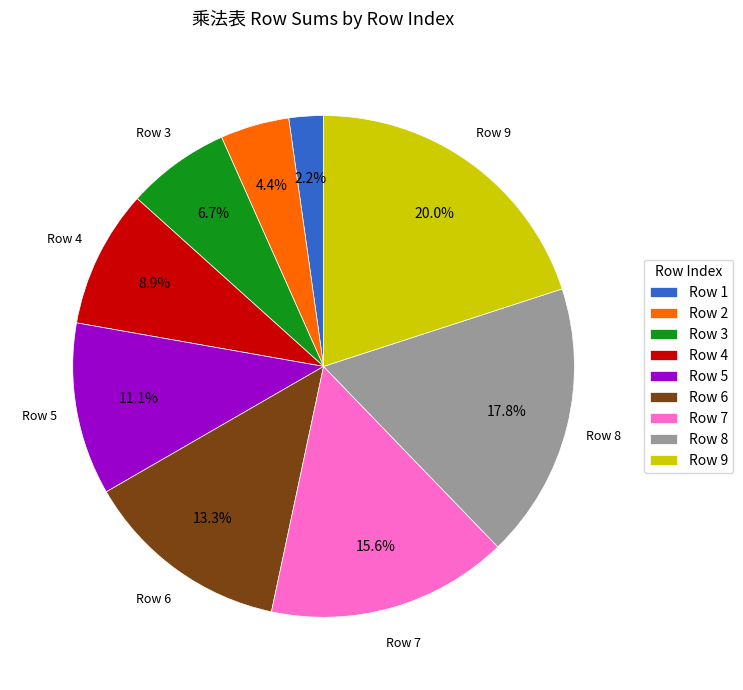

Combined, do Row 8 and Row 7 account for over 50%?

No